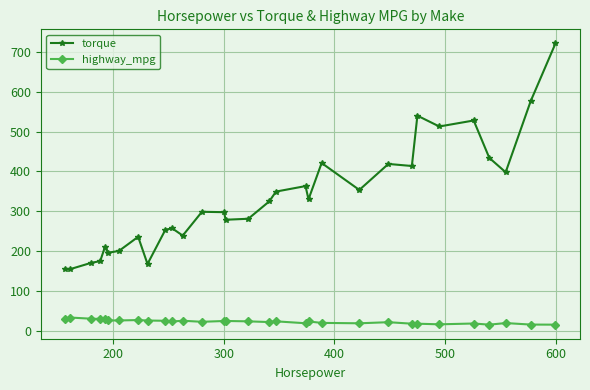

What is the minimum value for torque?

155.0